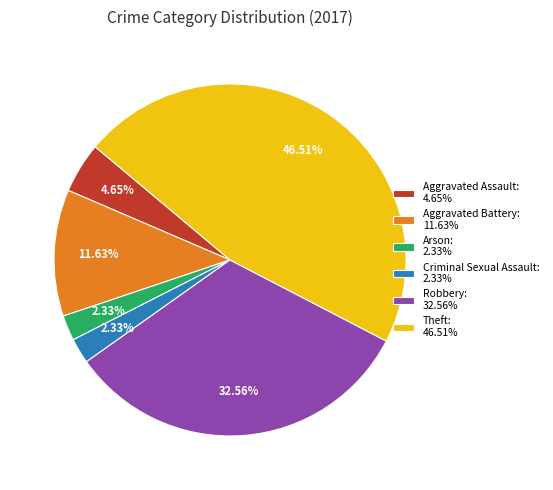

The Aggravated Battery slice represents 12% of the pie. True or false?

True